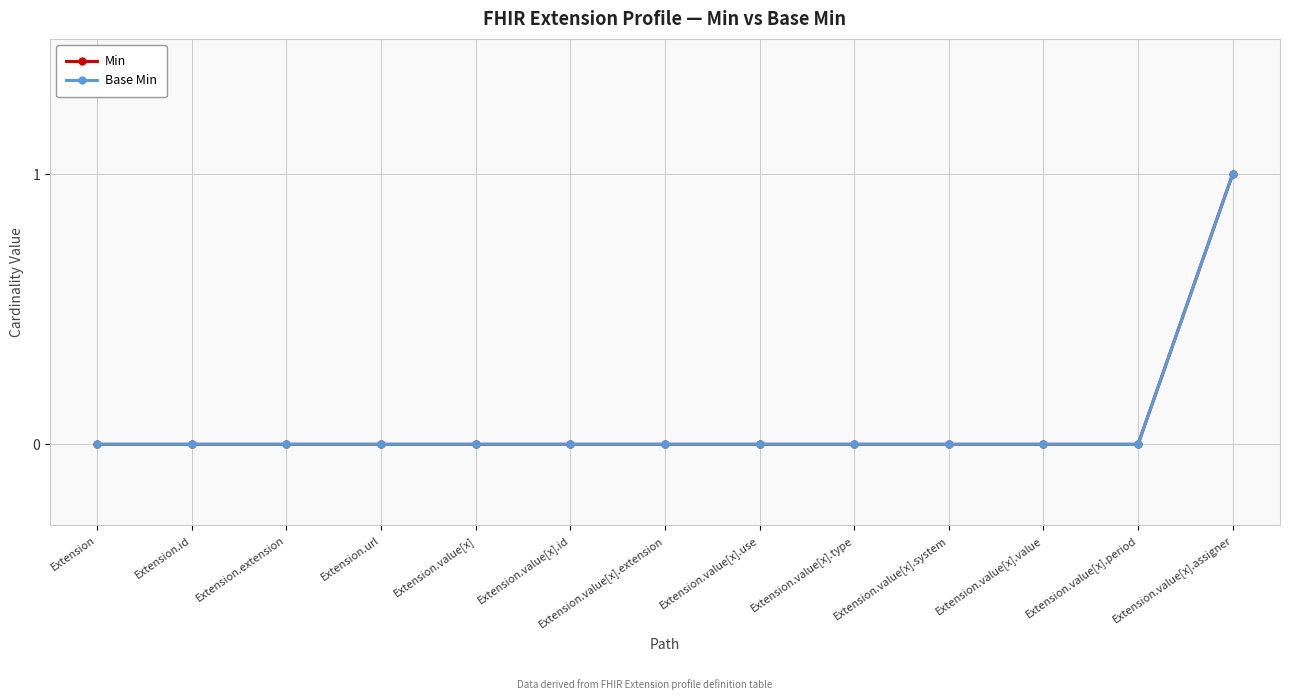

Rank the series by their maximum value, from highest to lowest.

Min, Base Min